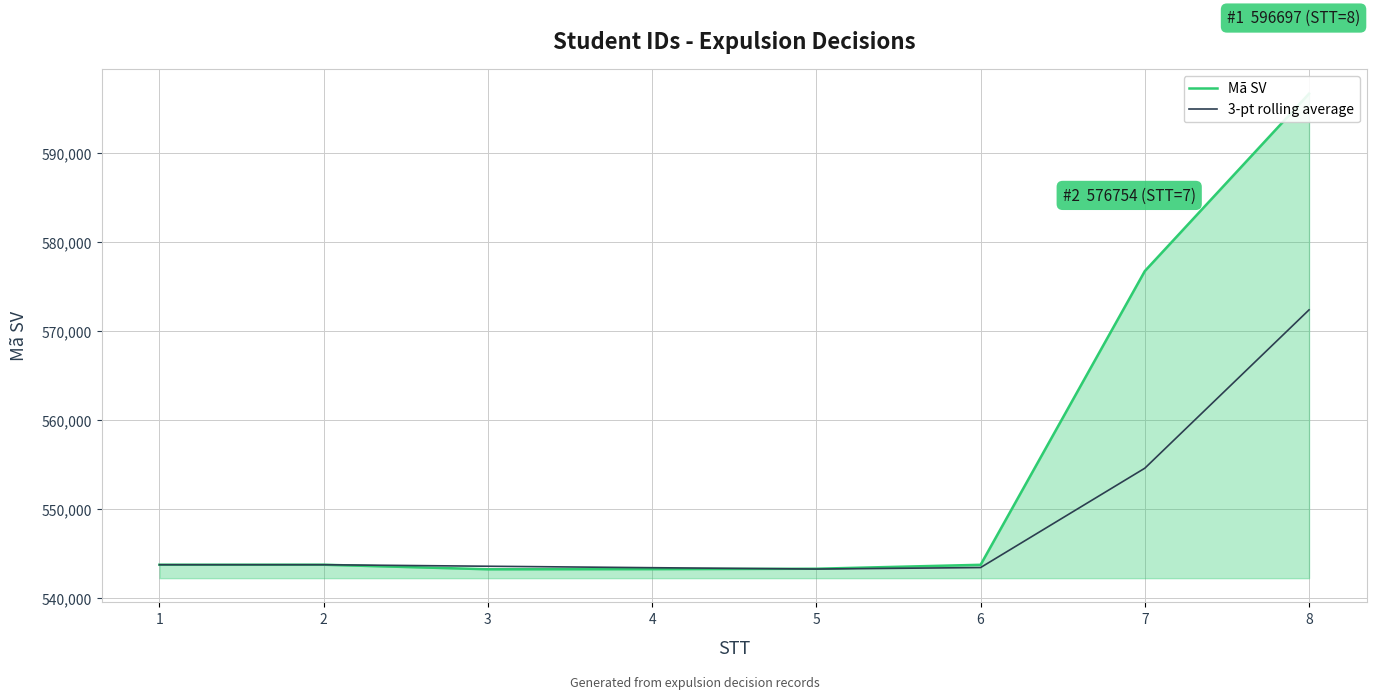

In Mã SV, how many points are lower than both neighbors (excluding endpoints)?

1